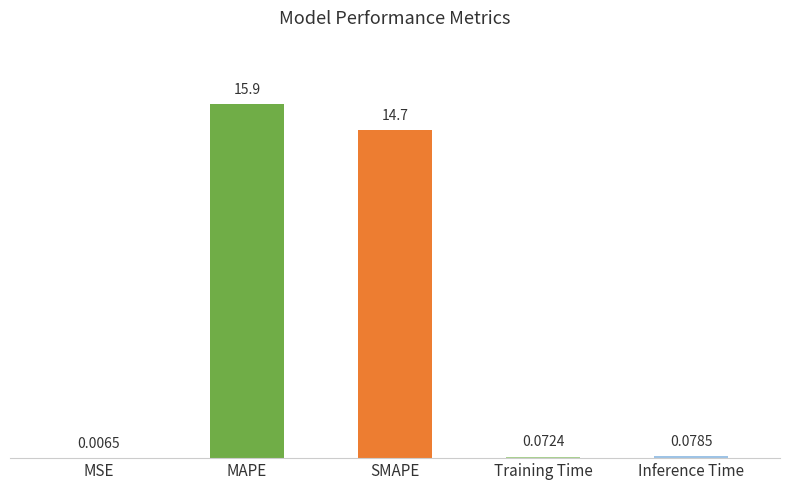

Which has a higher value, Inference Time or MSE?

Inference Time